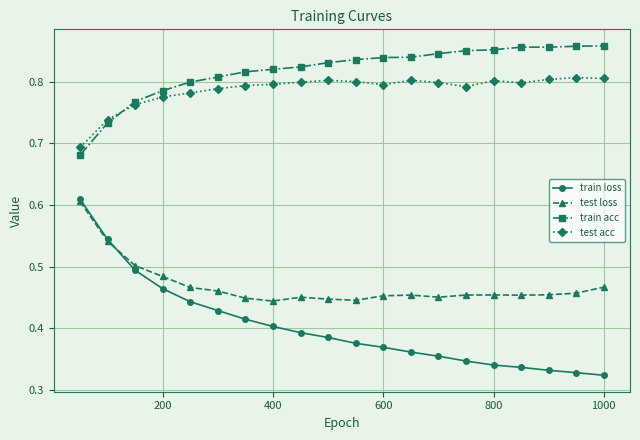

Which series has the largest total across all categories?

train acc